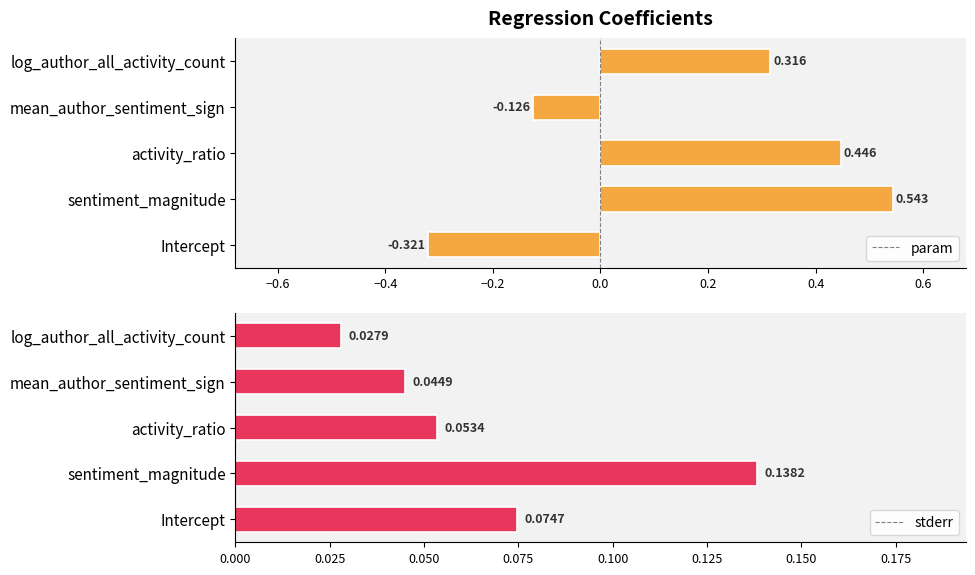

Reading right to left, transcribe all the data shown in this chart.

param: 0.3	-0.1	0.4	0.5	-0.3
stderr: 0.0	0.0	0.1	0.1	0.1